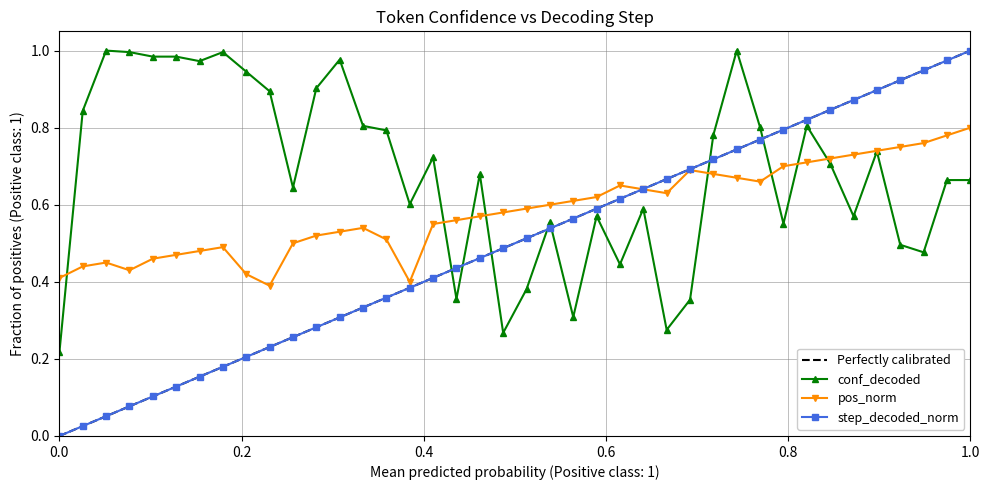

The value of step_decoded_norm at 1.0 is 1.0. True or false?

True